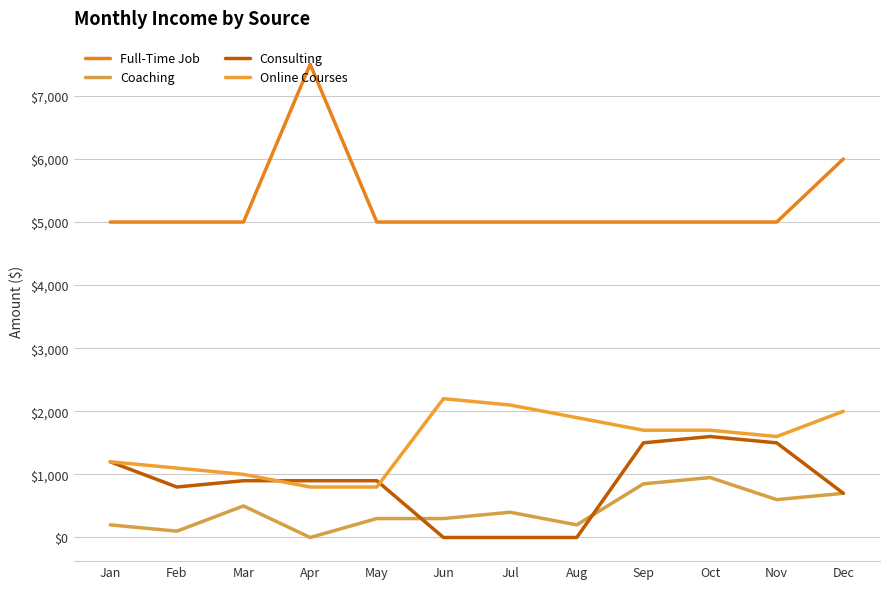

True or false: Full-Time Job has a value of 6000 at Dec.

True